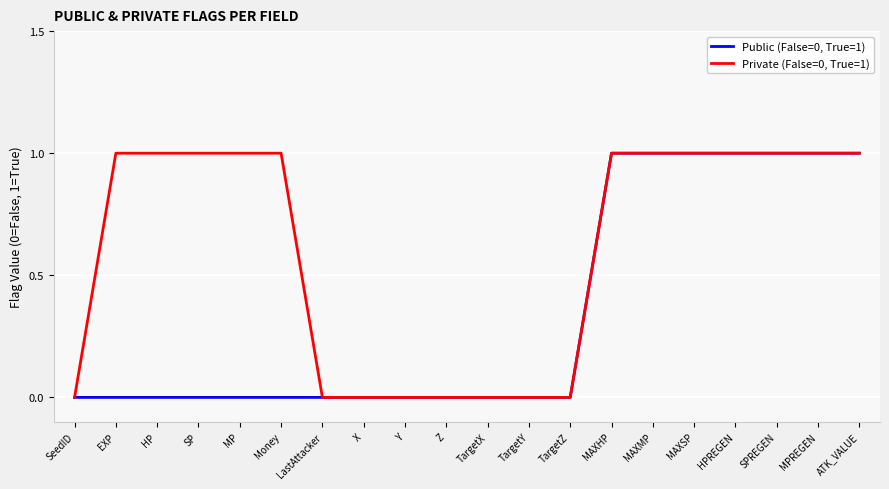

What is the sum of the Public (False=0, True=1) values at MAXMP and MAXSP?

2